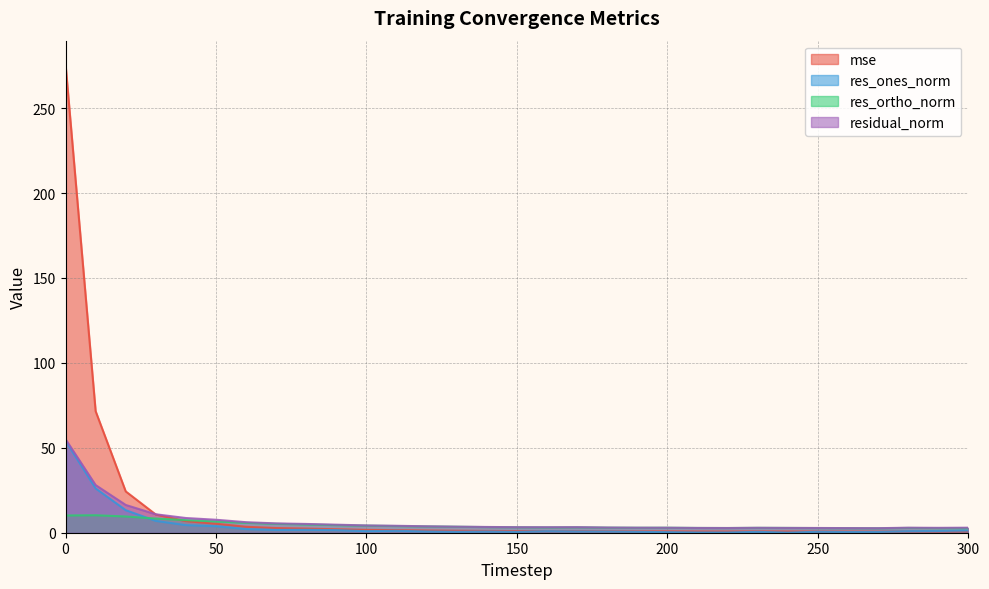

What are all the series names shown in the legend?

mse, res_ones_norm, res_ortho_norm, residual_norm